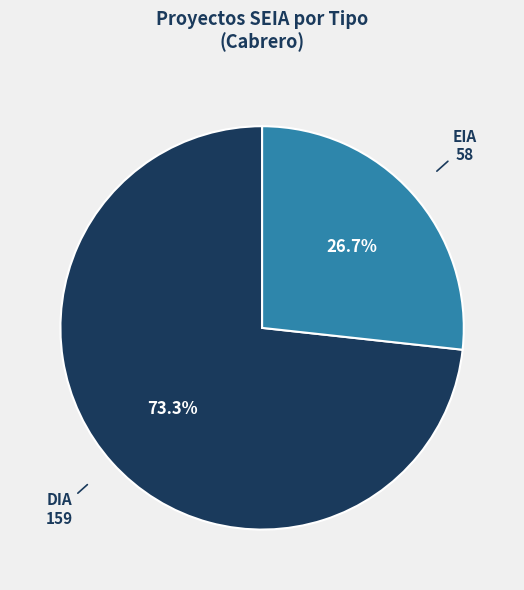

Which category has the biggest portion of the pie?

DIA